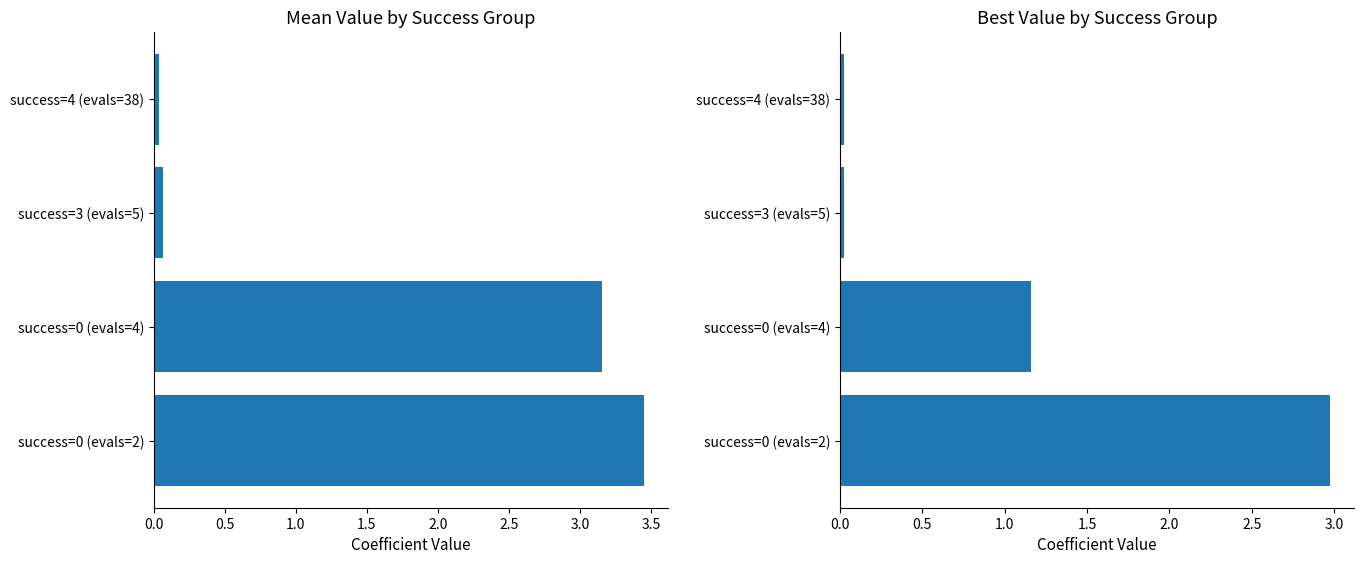

Is it true that mean equals 5.5 at success=0 (evals=2)?

False